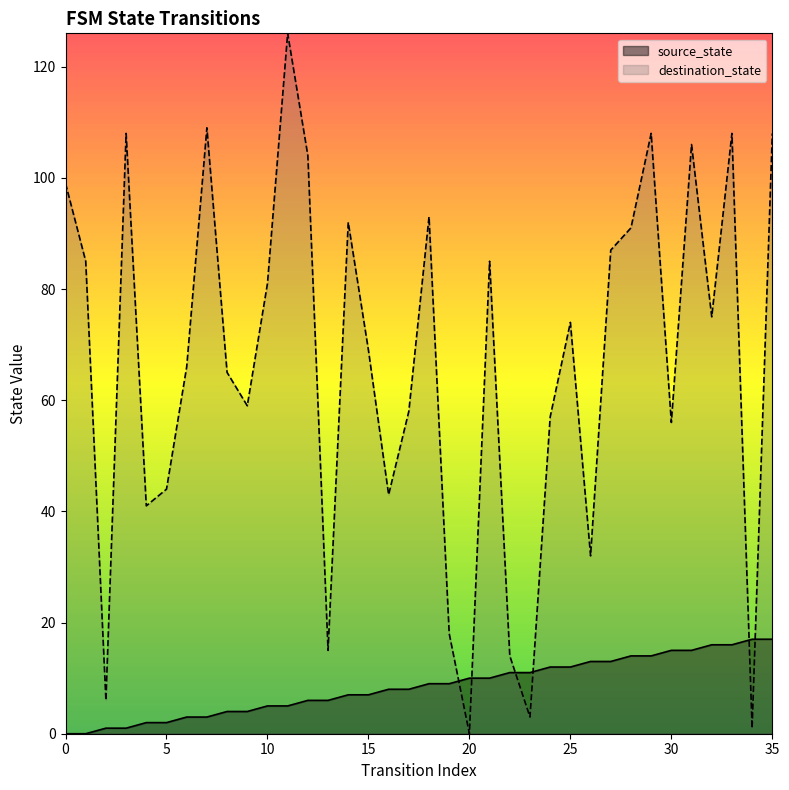

At 31, list the series in order from smallest to largest.

source_state, destination_state